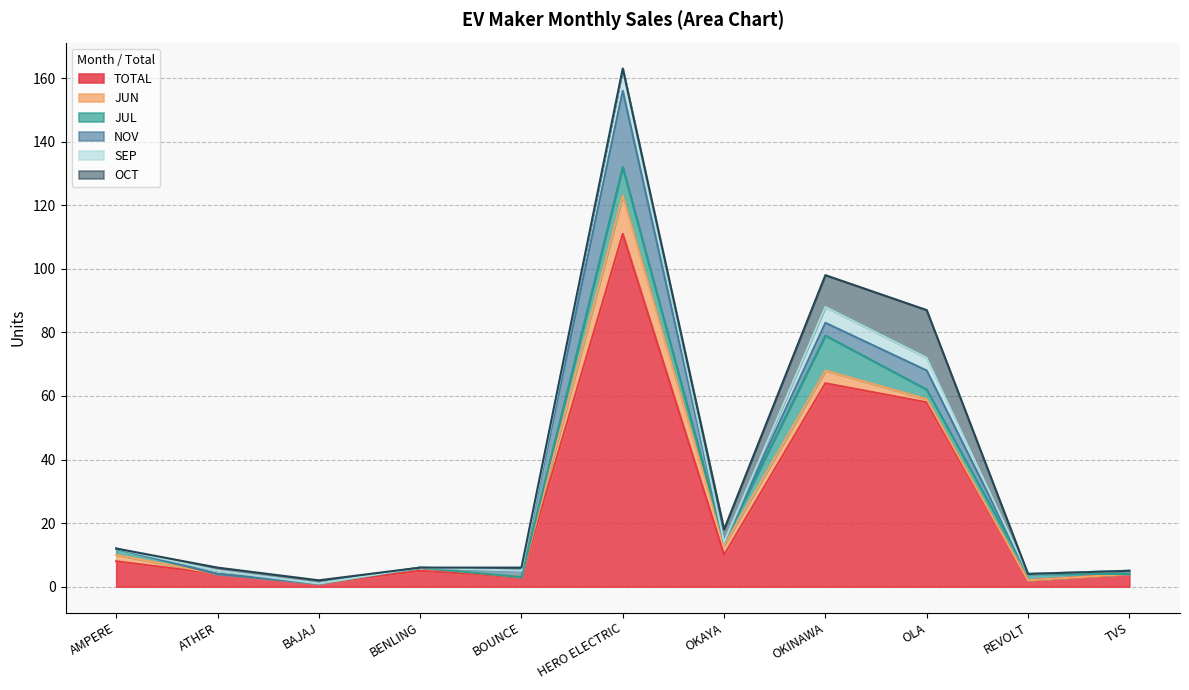

Rank the series by their maximum value, from lowest to highest.

SEP, JUL, JUN, OCT, NOV, TOTAL